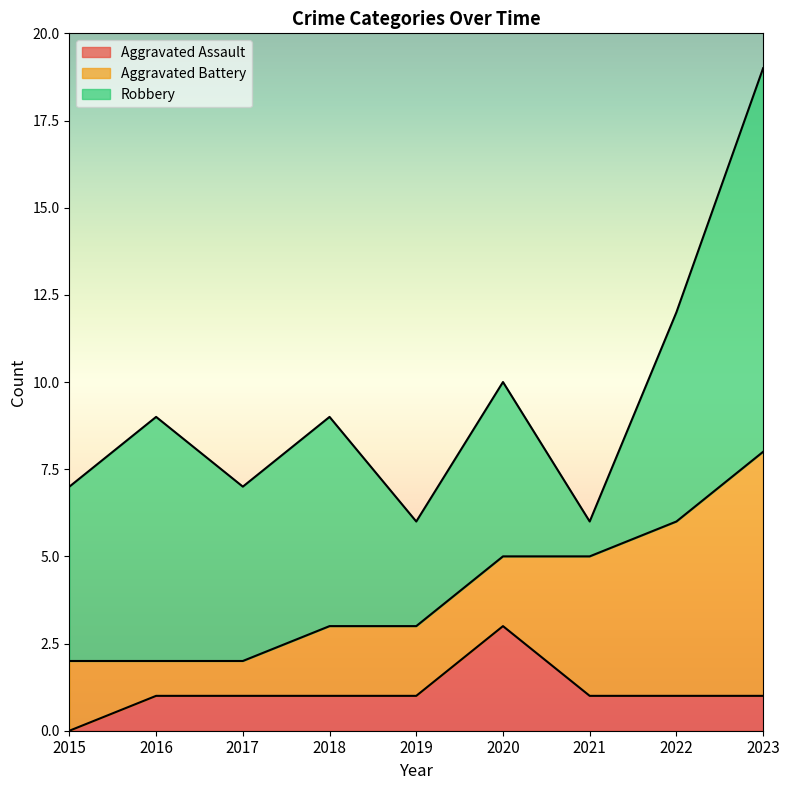

What is the difference between the maximum and second lowest values in the Aggravated Battery series?

6